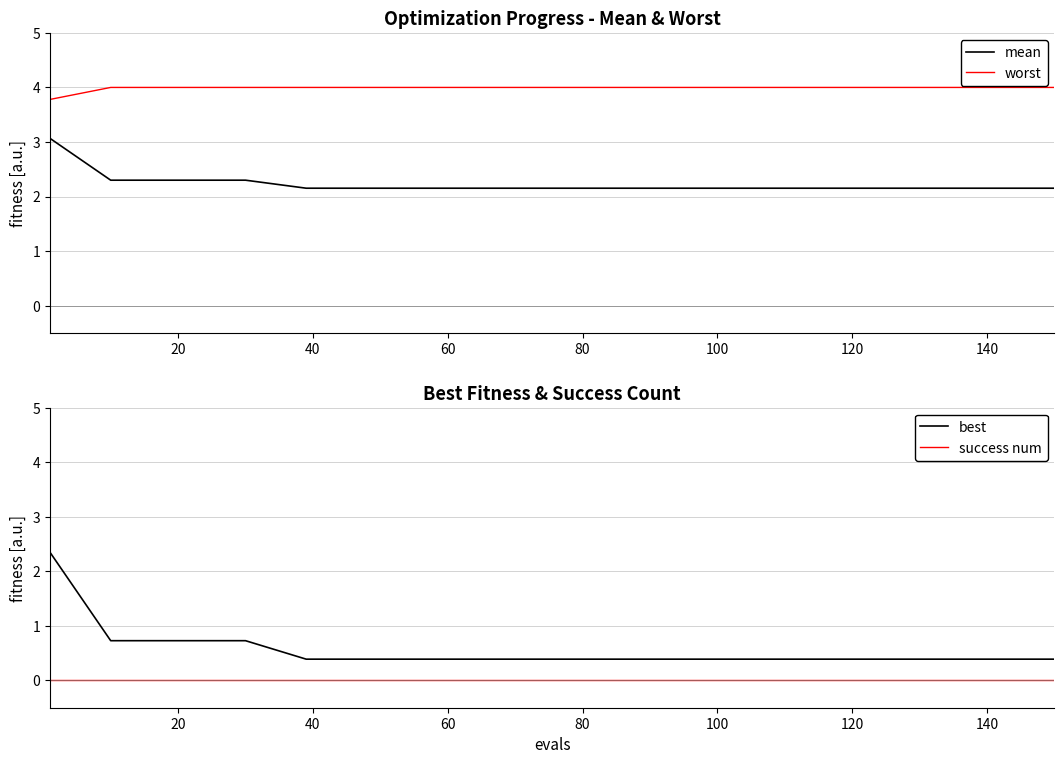

True or false: success num and mean cross at least once.

False